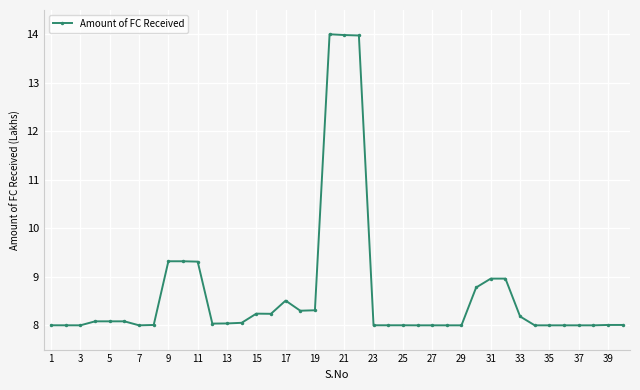

What is the difference between the second highest and minimum values?

6.0